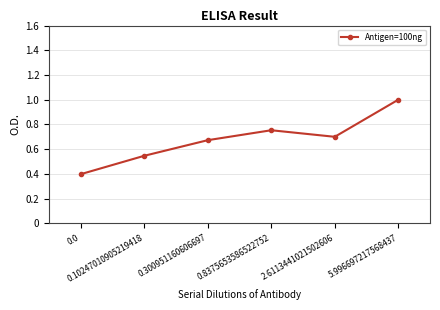

The chart shows a value of 0.6 at 0.0. True or false?

False